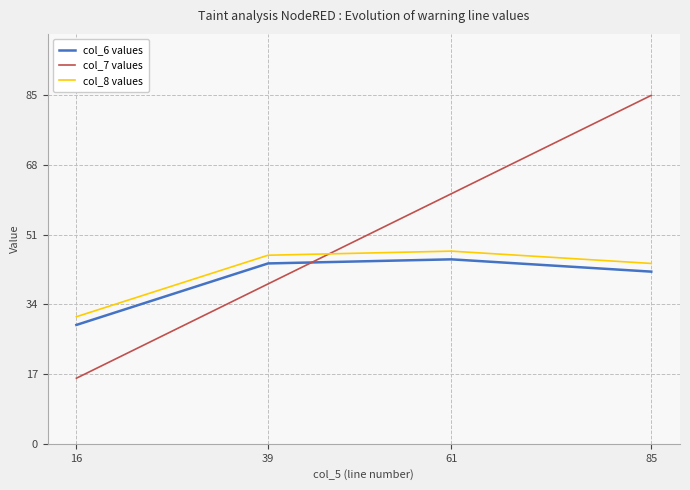

In col_8 values, how many points are higher than both neighbors (excluding endpoints)?

1